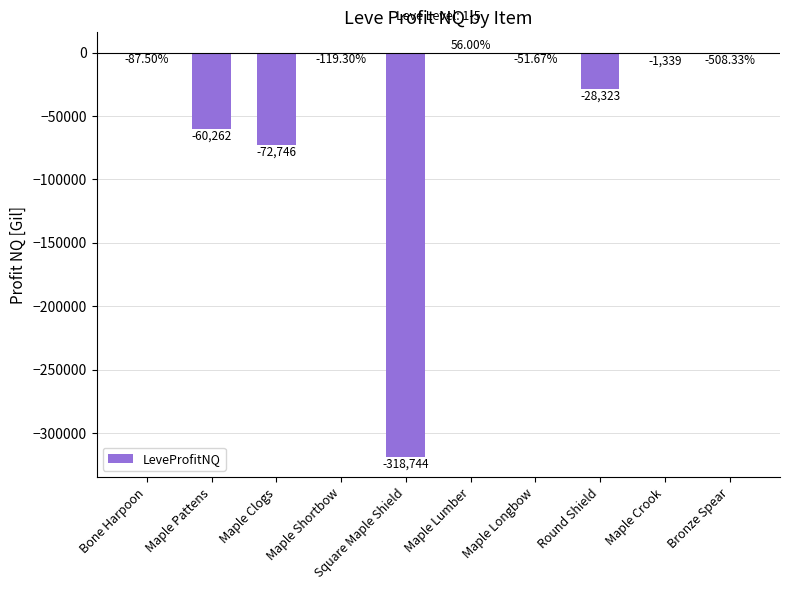

Where is the data nearest to the value -159344?

Maple Clogs